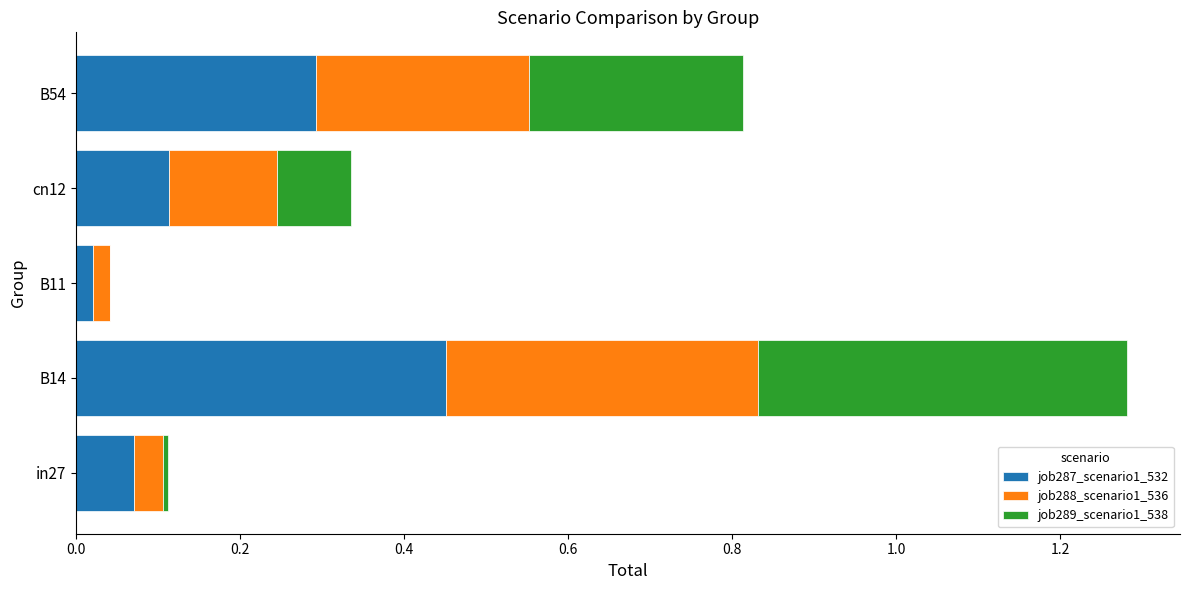

At which category is the sum across all series the highest?

B14